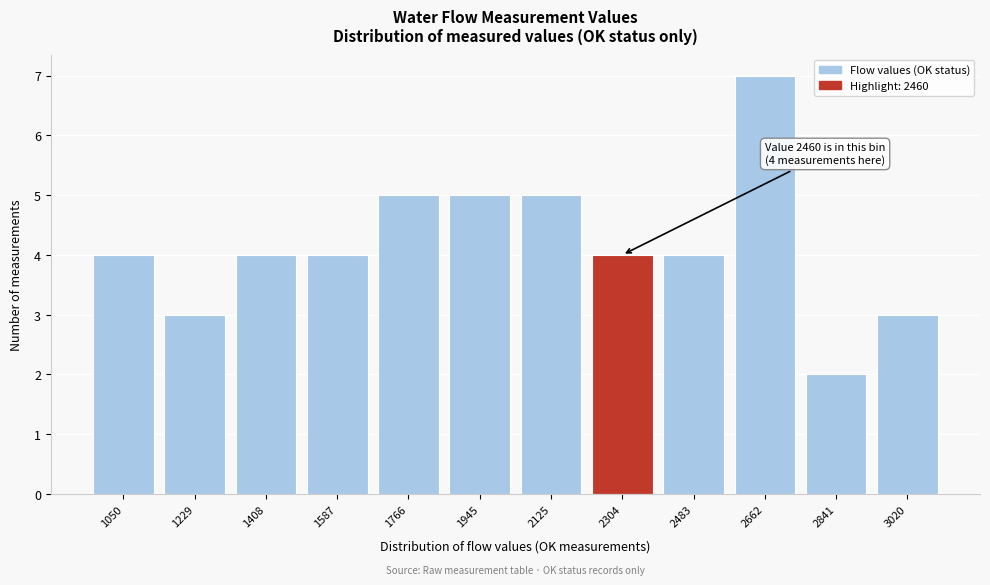

Reading right to left, what are all the values shown in this chart?

3020=3	2841=2	2662=7	2483=4	2304=4	2125=5	1945=5	1766=5	1587=4	1408=4	1229=3	1050=4